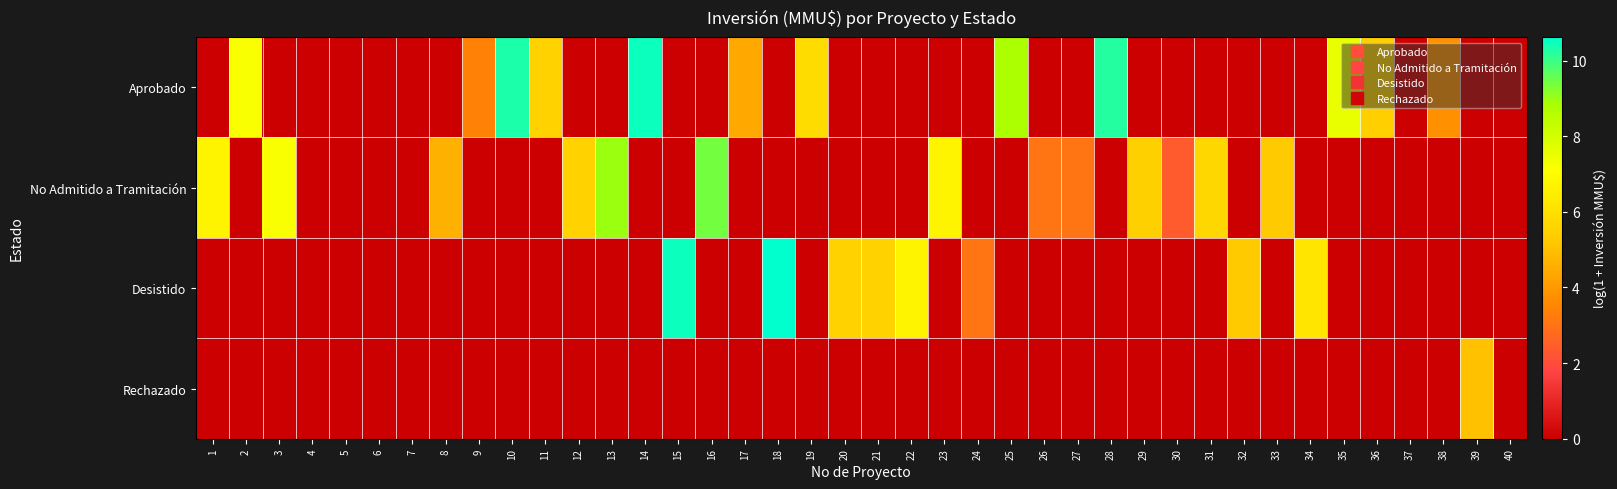

Reading left to right, what are all the values shown in this chart?

Aprobado: 1=0.0	2=7.2	3=0.0	4=0.0	5=0.0	6=0.0	7=0.0	8=0.0	9=3.4	10=10.3	11=5.5	12=0.0	13=0.0	14=10.5	15=0.0	16=0.0	17=4.4	18=0.0	19=5.9	20=0.0	21=0.0	22=0.0	23=0.0	24=0.0	25=8.8	26=0.0	27=0.0	28=10.2	29=0.0	30=0.0	31=0.0	32=0.0	33=0.0	34=0.0	35=7.5	36=5.4	37=0.0	38=3.8	39=0.0	40=0.0
No Admitido a Tramitación: 1=6.7	2=0.0	3=7.2	4=0.0	5=0.0	6=0.0	7=0.0	8=4.6	9=0.0	10=0.0	11=0.0	12=5.5	13=9.0	14=0.0	15=0.0	16=9.4	17=0.0	18=0.0	19=0.0	20=0.0	21=0.0	22=0.0	23=6.7	24=0.0	25=0.0	26=3.0	27=3.0	28=0.0	29=5.5	30=2.4	31=5.7	32=0.0	33=5.3	34=0.0	35=0.0	36=0.0	37=0.0	38=0.0	39=0.0	40=0.0
Desistido: 1=0.0	2=0.0	3=0.0	4=0.0	5=0.0	6=0.0	7=0.0	8=0.0	9=0.0	10=0.0	11=0.0	12=0.0	13=0.0	14=0.0	15=10.5	16=0.0	17=0.0	18=10.6	19=0.0	20=5.5	21=5.5	22=6.7	23=0.0	24=3.0	25=0.0	26=0.0	27=0.0	28=0.0	29=0.0	30=0.0	31=0.0	32=5.3	33=0.0	34=6.2	35=0.0	36=0.0	37=0.0	38=0.0	39=0.0	40=0.0
Rechazado: 1=0.0	2=0.0	3=0.0	4=0.0	5=0.0	6=0.0	7=0.0	8=0.0	9=0.0	10=0.0	11=0.0	12=0.0	13=0.0	14=0.0	15=0.0	16=0.0	17=0.0	18=0.0	19=0.0	20=0.0	21=0.0	22=0.0	23=0.0	24=0.0	25=0.0	26=0.0	27=0.0	28=0.0	29=0.0	30=0.0	31=0.0	32=0.0	33=0.0	34=0.0	35=0.0	36=0.0	37=0.0	38=0.0	39=5.0	40=0.0